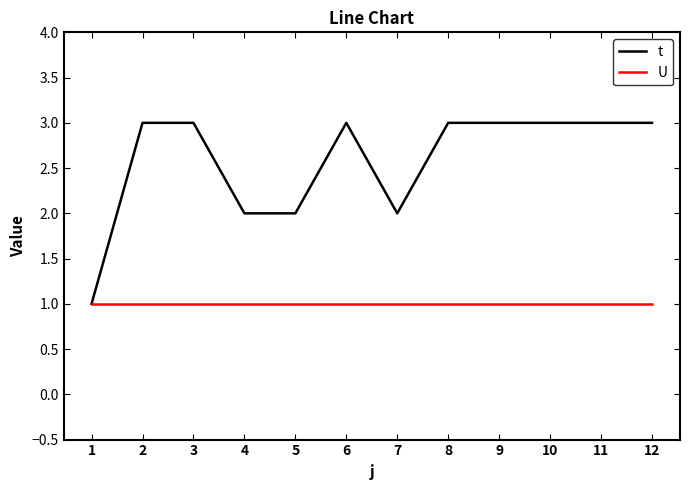

Reading left to right, list all the values displayed in this chart.

t: 1=1	2=3	3=3	4=2	5=2	6=3	7=2	8=3	9=3	10=3	11=3	12=3
U: 1=1	2=1	3=1	4=1	5=1	6=1	7=1	8=1	9=1	10=1	11=1	12=1